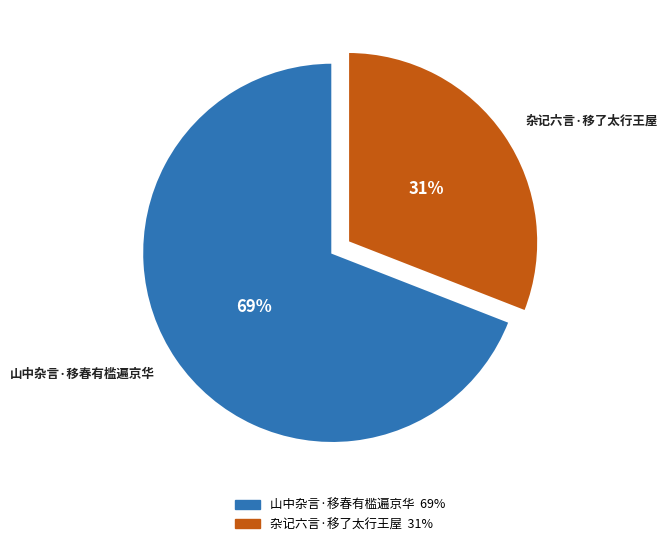

To the nearest percent, what is the difference between the largest and smallest slice percentages?

38%